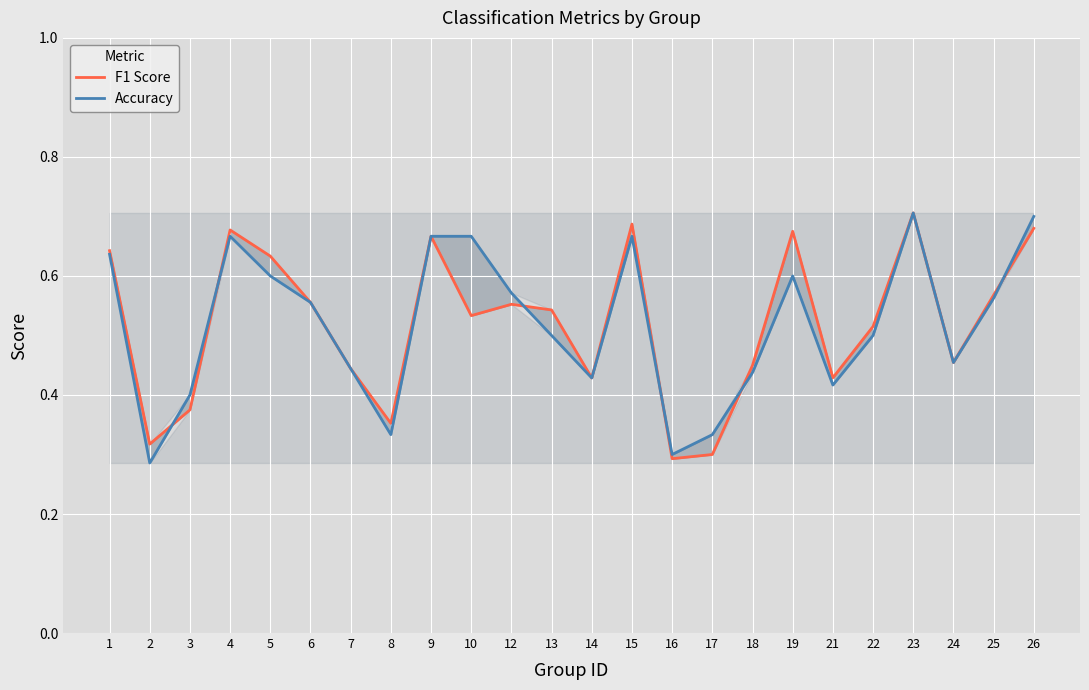

Reading right to left, extract all data points from this chart.

F1 Score: 26=0.7	25=0.6	24=0.5	23=0.7	22=0.5	21=0.4	19=0.7	18=0.4	17=0.3	16=0.3	15=0.7	14=0.4	13=0.5	12=0.6	10=0.5	9=0.7	8=0.4	7=0.4	6=0.6	5=0.6	4=0.7	3=0.4	2=0.3	1=0.6
Accuracy: 26=0.7	25=0.6	24=0.5	23=0.7	22=0.5	21=0.4	19=0.6	18=0.4	17=0.3	16=0.3	15=0.7	14=0.4	13=0.5	12=0.6	10=0.7	9=0.7	8=0.3	7=0.4	6=0.6	5=0.6	4=0.7	3=0.4	2=0.3	1=0.6